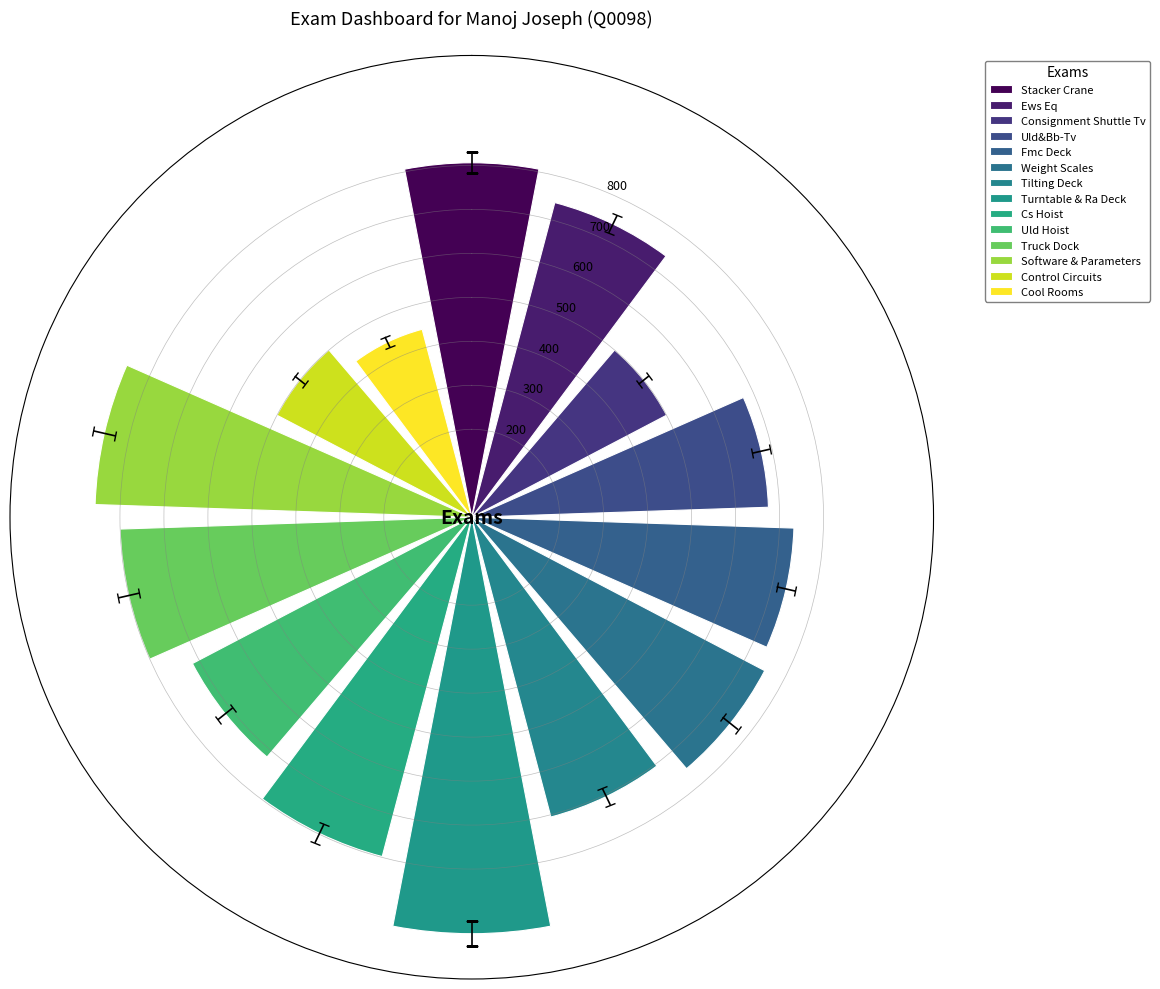

What is the greatest value displayed?

947